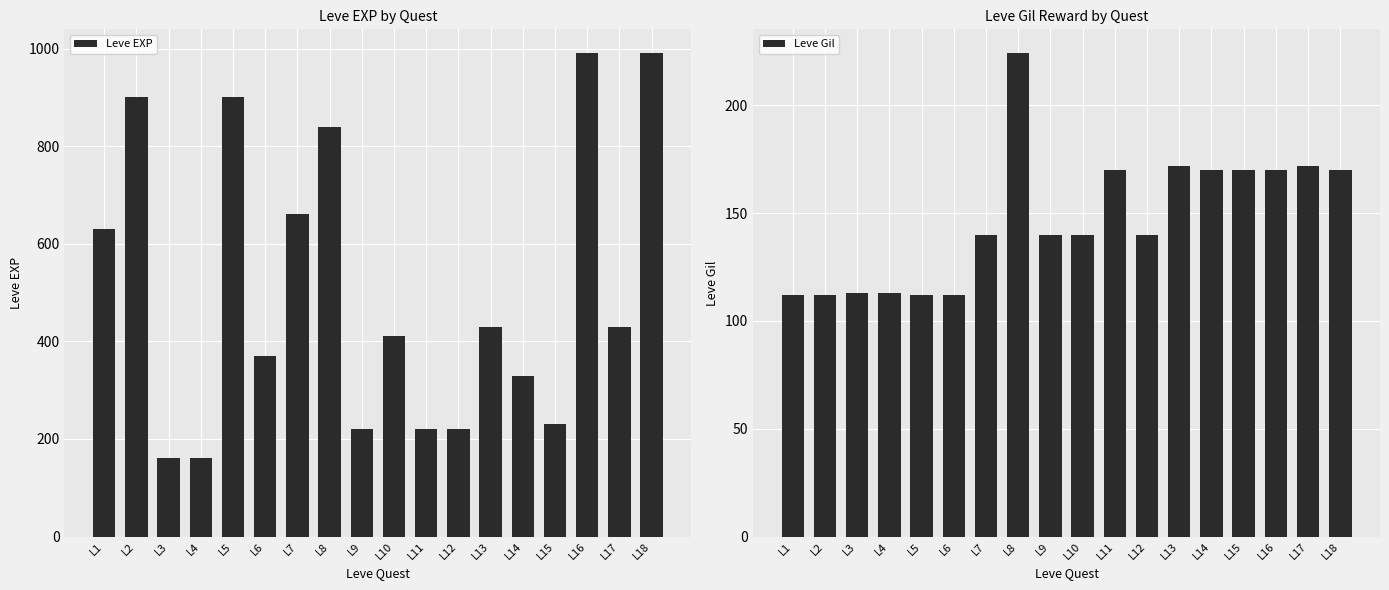

True or false: Leve EXP has a value of 71 at L12.

False